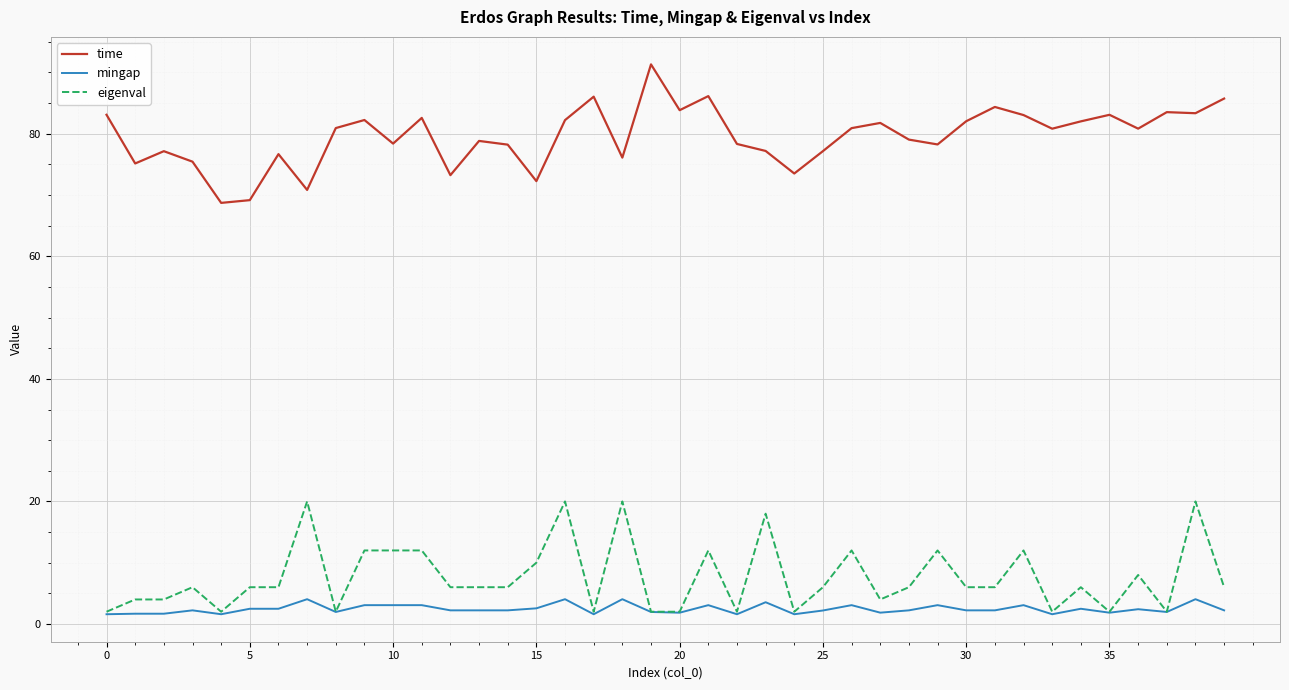

What is the minimum value for mingap?

1.6